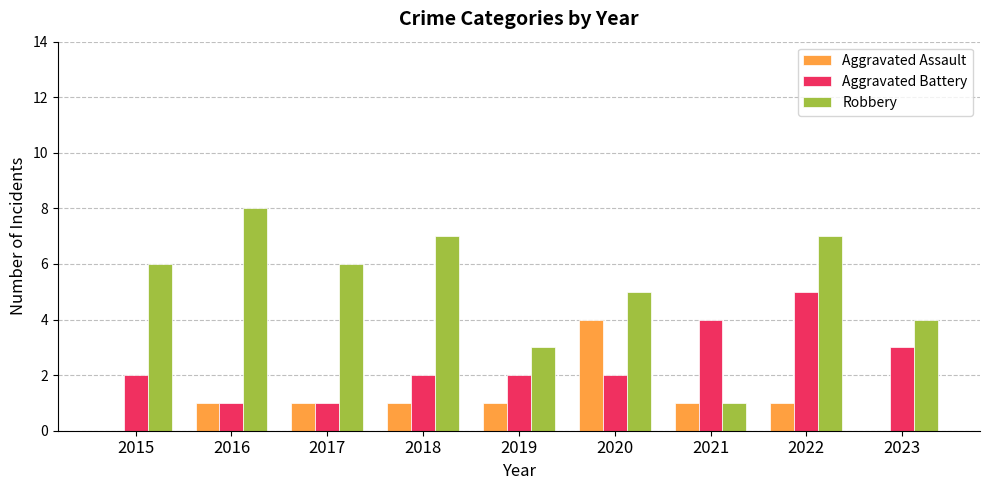

What is the sum of the Aggravated Assault values at 2020 and 2018?

5